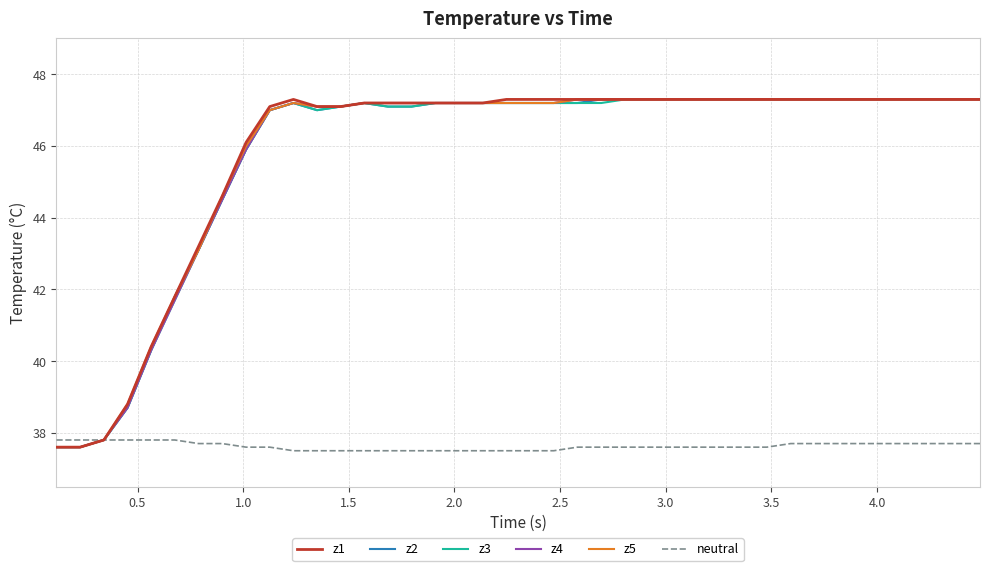

What is the maximum value shown in the chart?

47.3